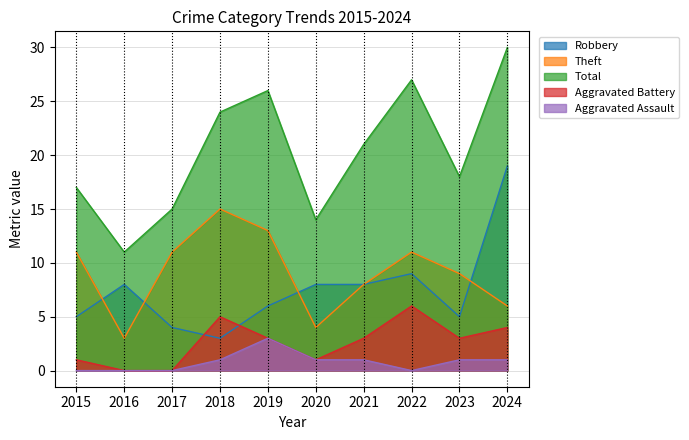

Which label corresponds to the largest value in the chart?

2024